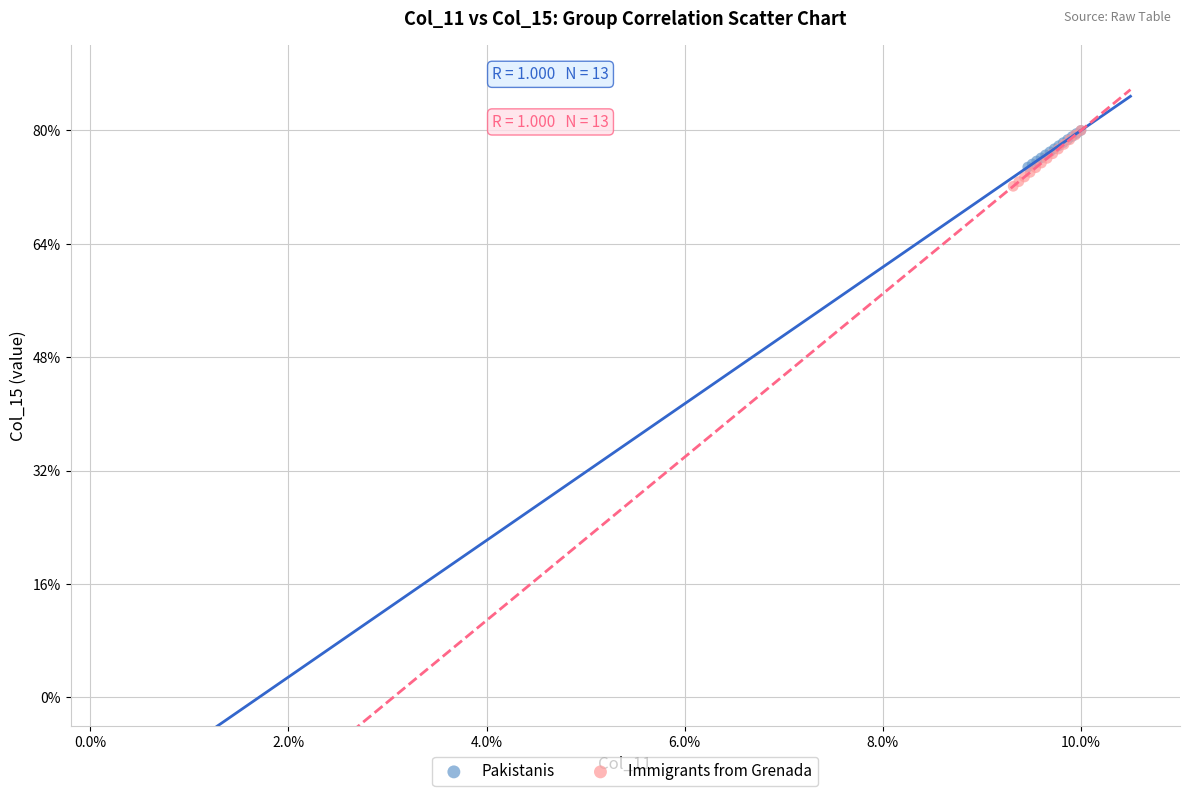

What are all the series names shown in the legend?

Pakistanis, Immigrants from Grenada